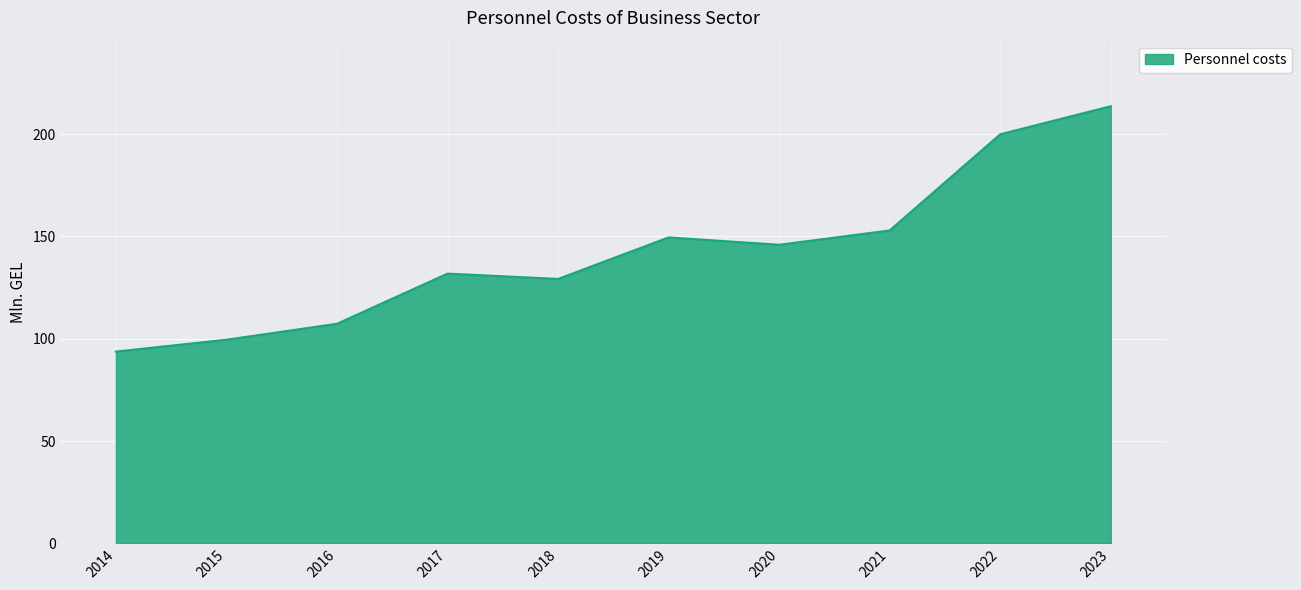

List the labels in order of value, smallest first.

2014, 2015, 2016, 2018, 2017, 2020, 2019, 2021, 2022, 2023